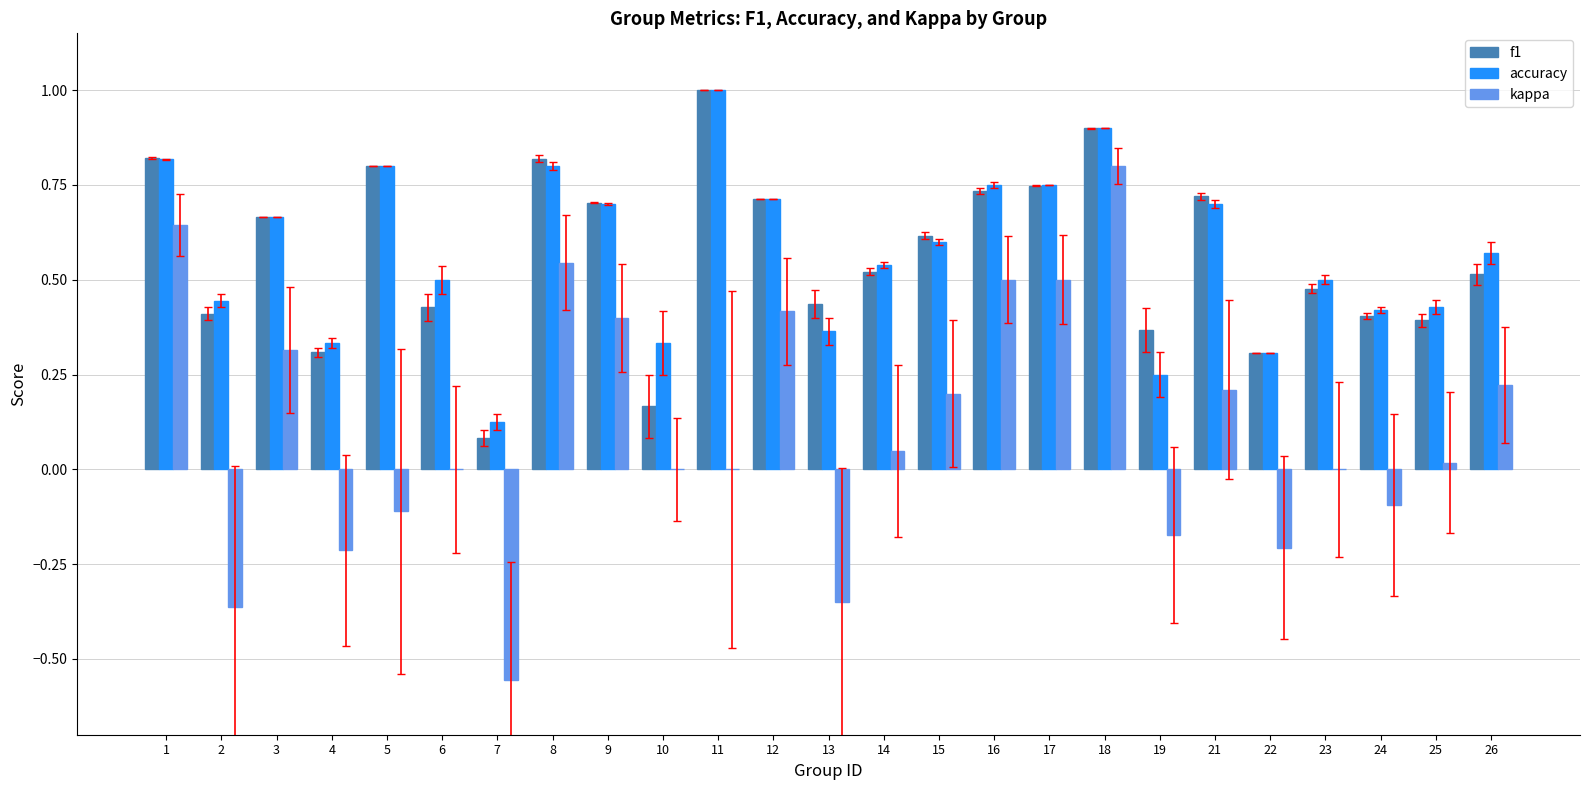

What is the maximum value shown in the chart?

1.0